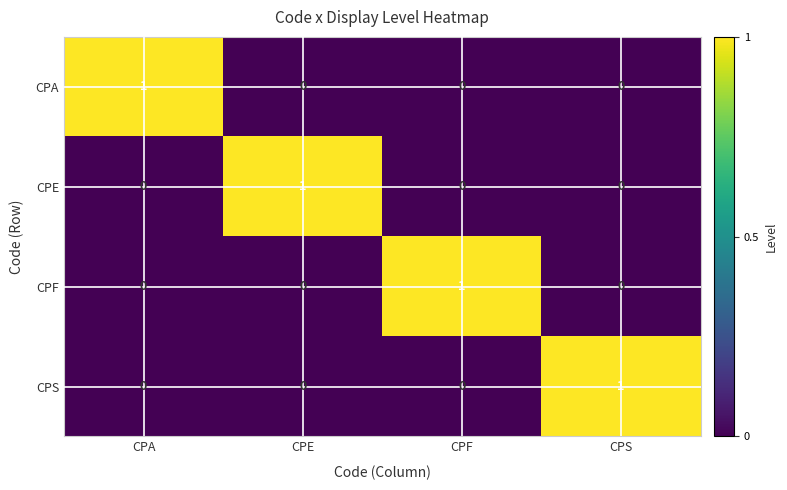

How many CPF values are between 0 and 1?

4